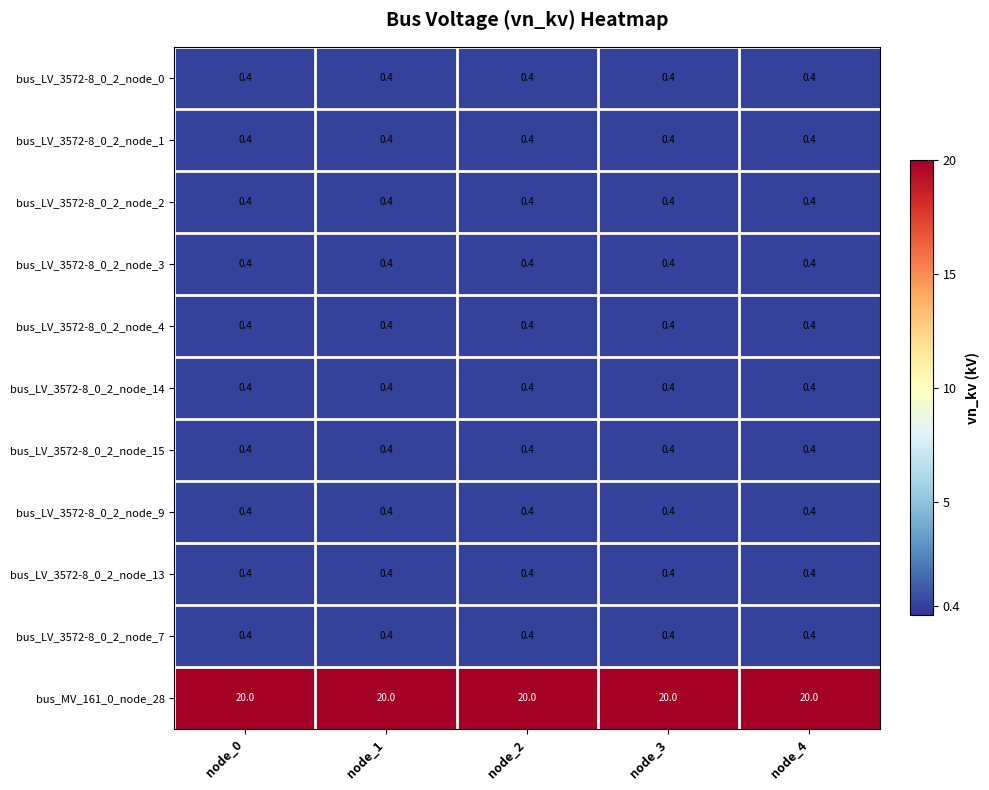

The value of bus_LV_3572-8_0_2_node_4 at node_4 is 0.4. True or false?

True